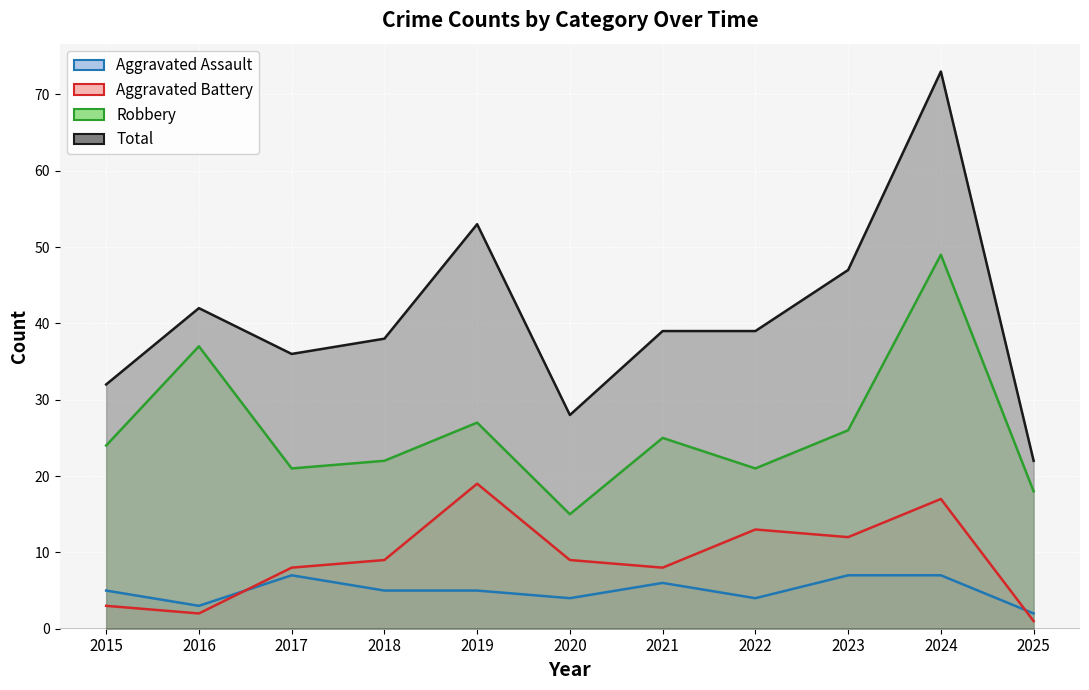

Count the number of categories in the chart.

11